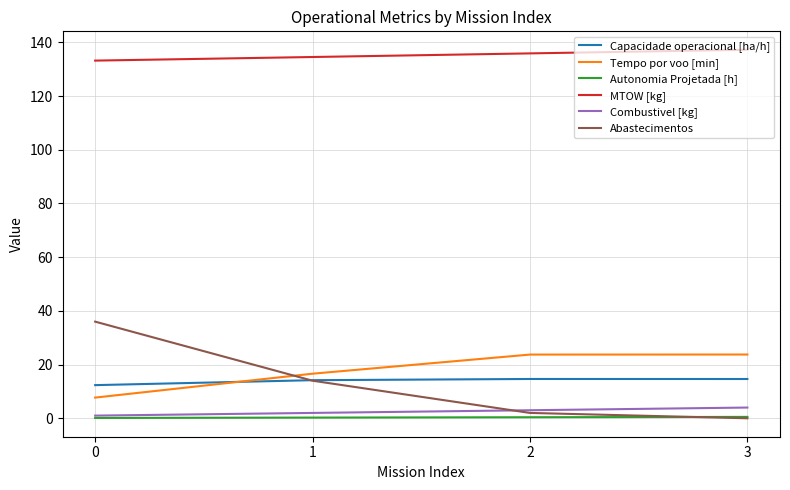

What is the average value of the Capacidade operacional [ha/h] series?

14.0